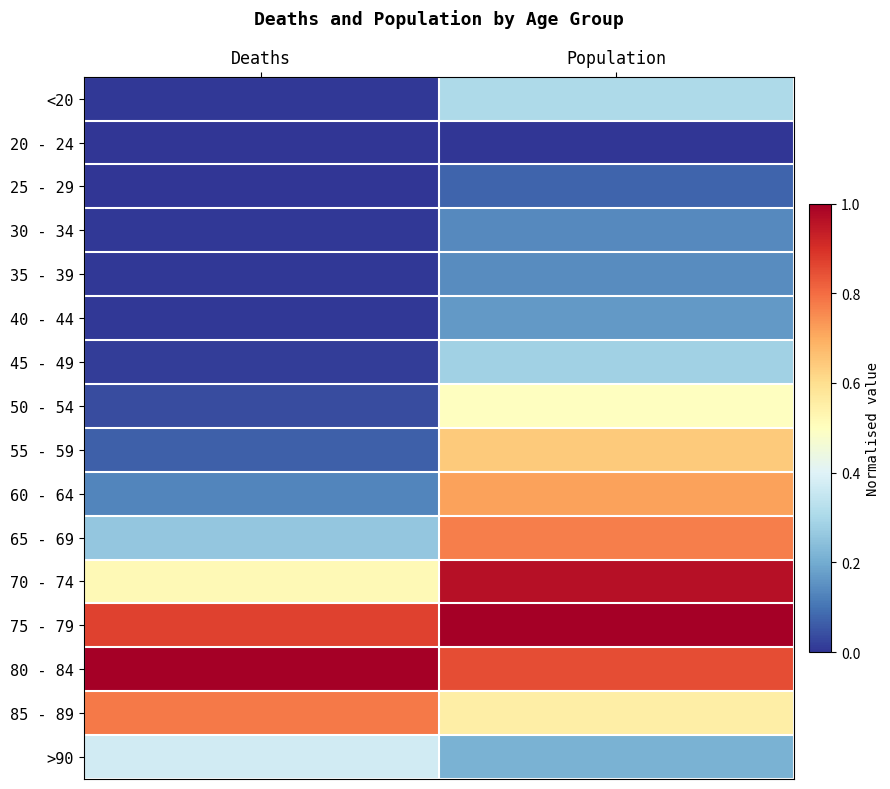

Reading left to right, extract all data points from this chart.

<20: Deaths=0.0	Population=0.3
20 - 24: Deaths=0.0	Population=0.0
25 - 29: Deaths=0.0	Population=0.1
30 - 34: Deaths=0.0	Population=0.1
35 - 39: Deaths=0.0	Population=0.1
40 - 44: Deaths=0.0	Population=0.2
45 - 49: Deaths=0.0	Population=0.3
50 - 54: Deaths=0.0	Population=0.5
55 - 59: Deaths=0.1	Population=0.6
60 - 64: Deaths=0.1	Population=0.7
65 - 69: Deaths=0.3	Population=0.8
70 - 74: Deaths=0.5	Population=1.0
75 - 79: Deaths=0.9	Population=1.0
80 - 84: Deaths=1.0	Population=0.9
85 - 89: Deaths=0.8	Population=0.6
>90: Deaths=0.4	Population=0.2